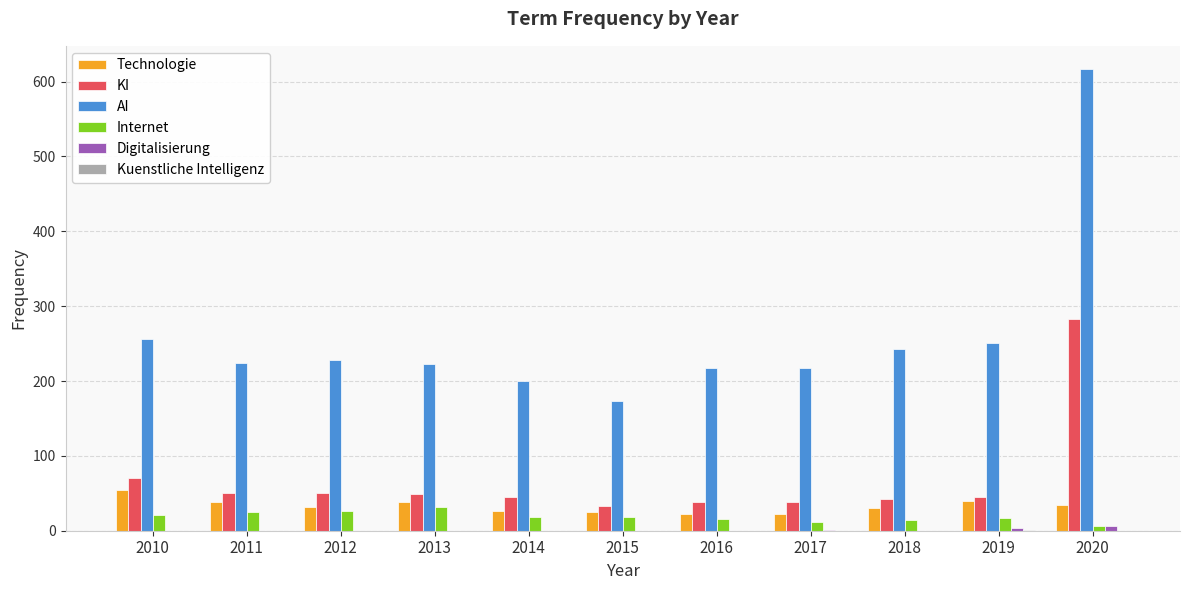

What value does the AI series have at 2014, to the nearest 10?

200